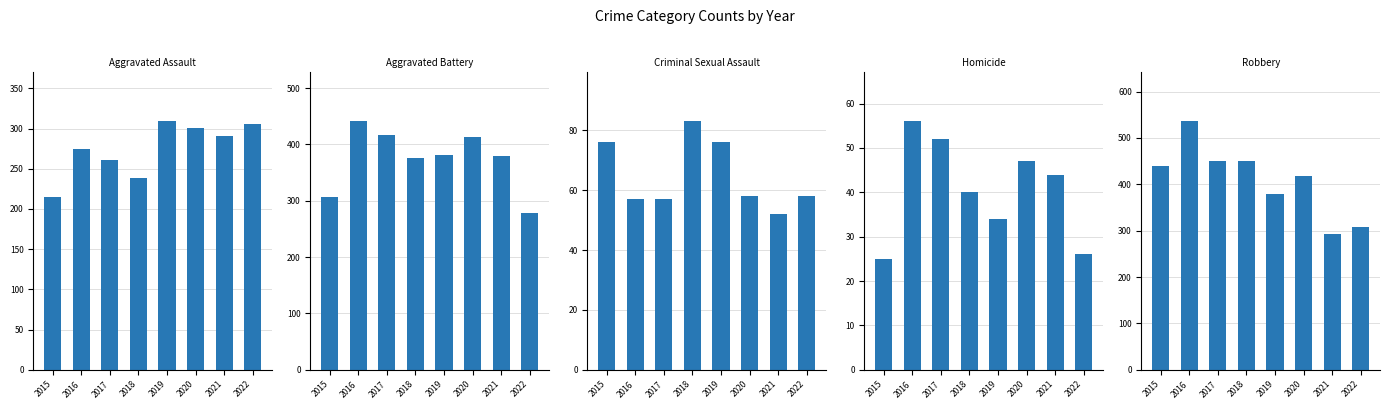

At which label does Criminal Sexual Assault reach its minimum?

2021